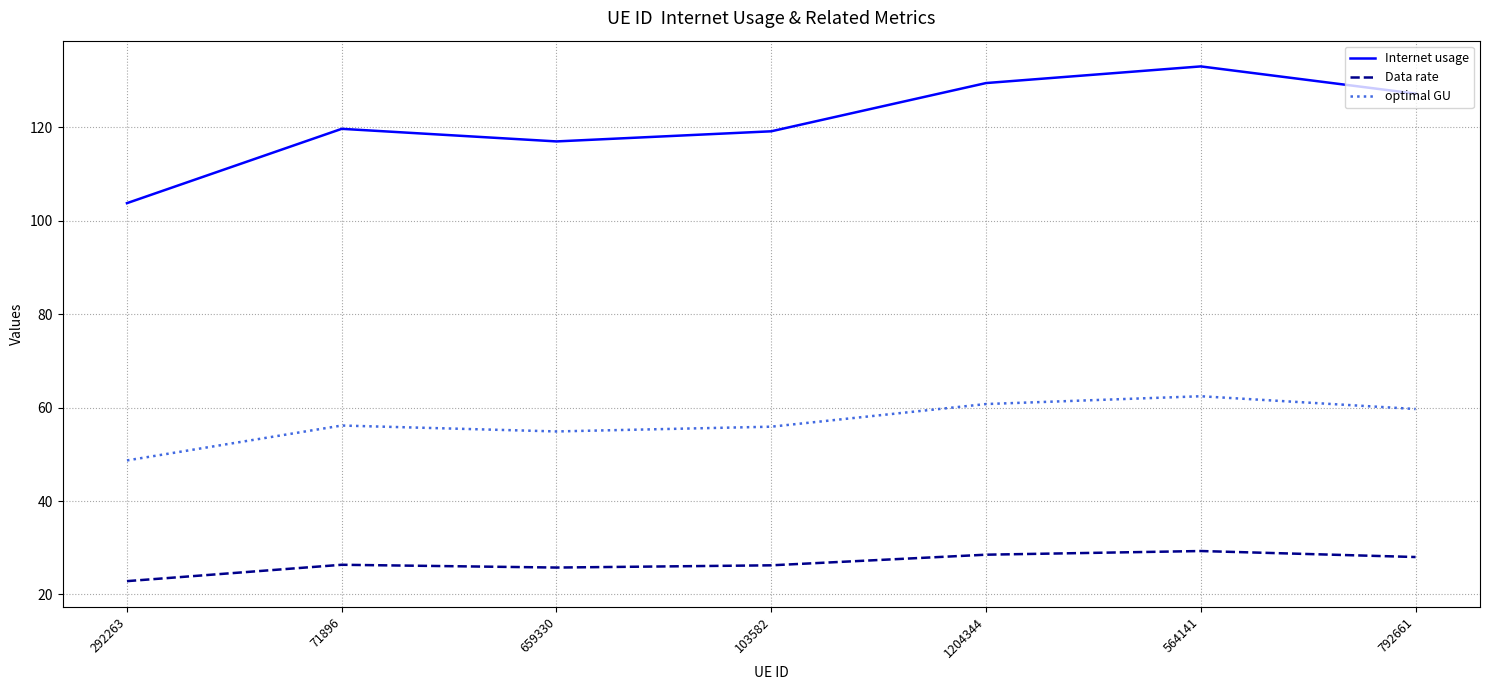

How many interior local valleys does the optimal GU series have?

1